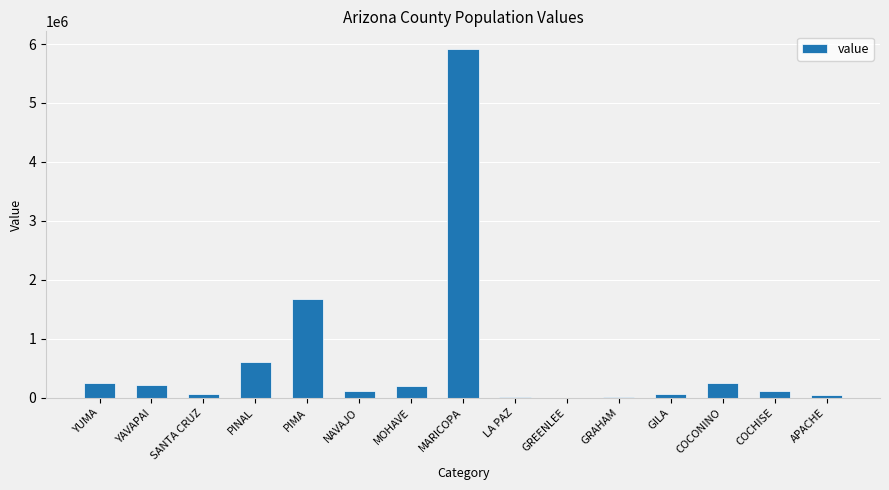

Count the number of categories in the chart.

15